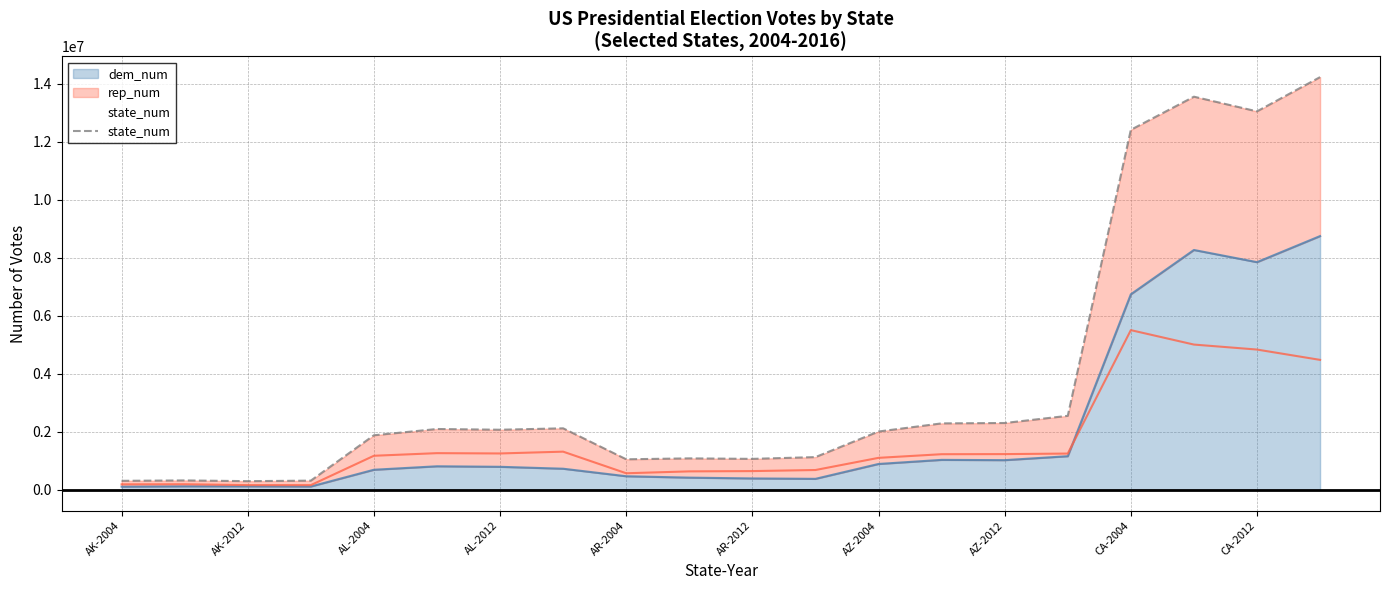

What is the maximum value for dem_num?

8753788